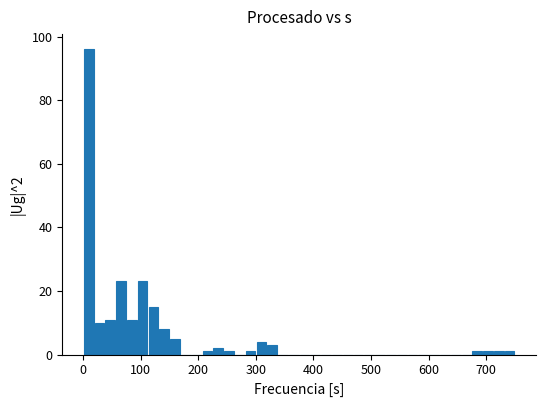

Read against the x-axis, roughly where is the centre of the tallest bar?

10